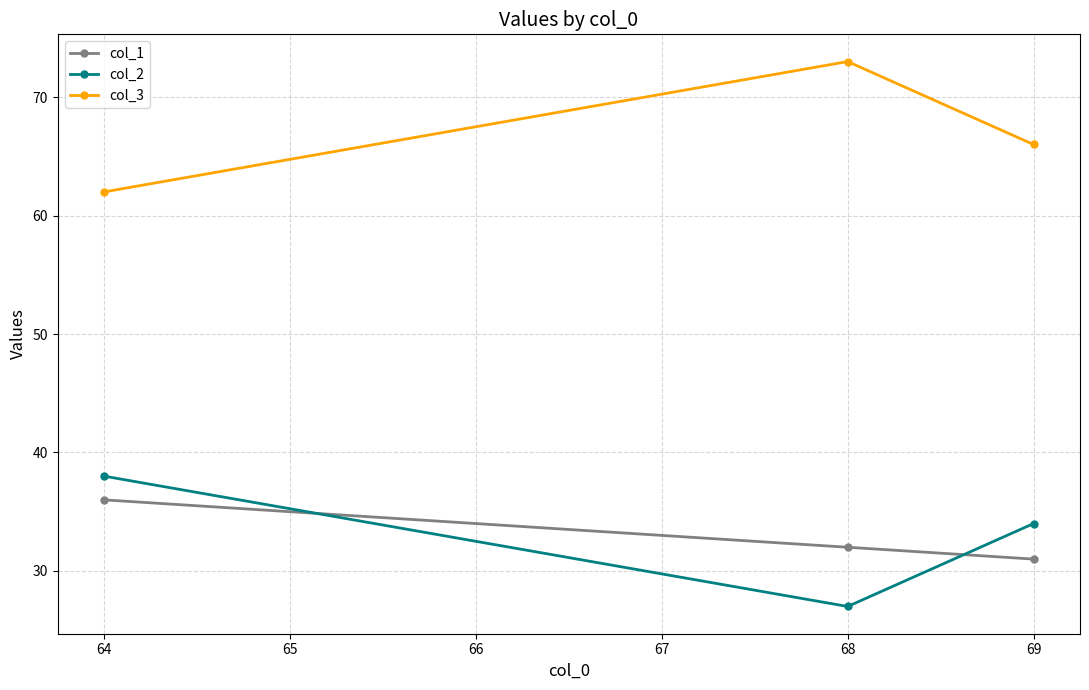

What is the sum of the col_1 values at 69 and 68?

63